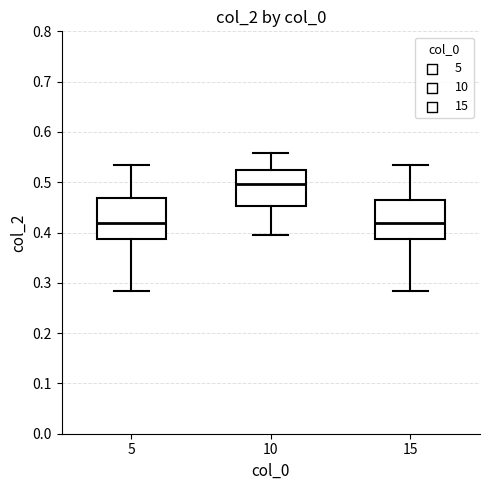

Where does the lower whisker of the box at x = 15 end on the y-axis? The values are not printed on the chart, so give them approximately, as read against the axis.

0.28